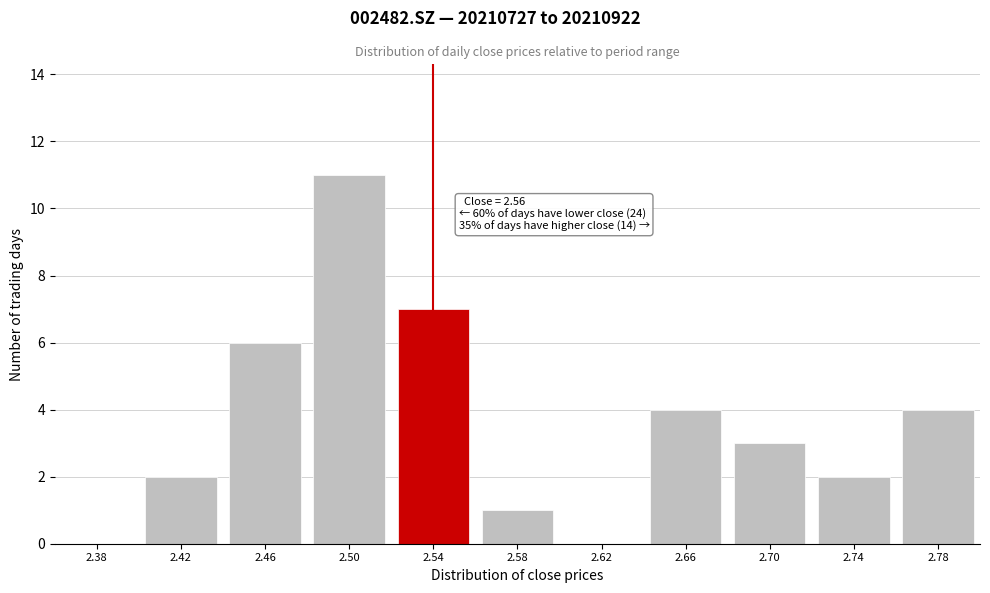

Reading left to right, what are all the values shown in this chart?

2.38=0	2.42=2	2.46=6	2.50=11	2.54=7	2.58=1	2.62=0	2.66=4	2.70=3	2.74=2	2.78=4